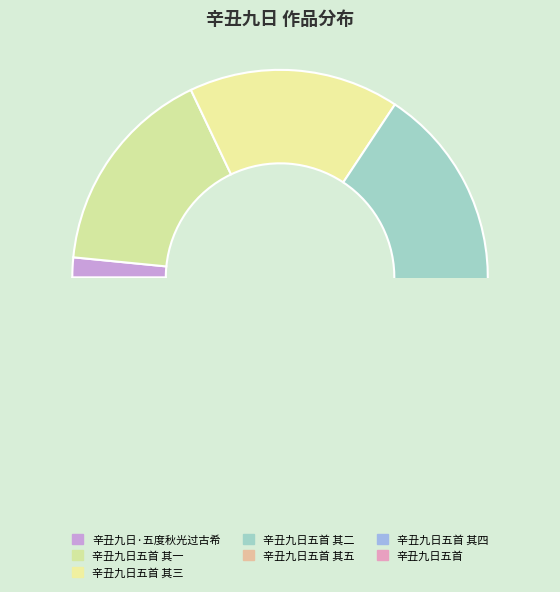

Which slice is the smallest?

辛丑九日·五度秋光过古希